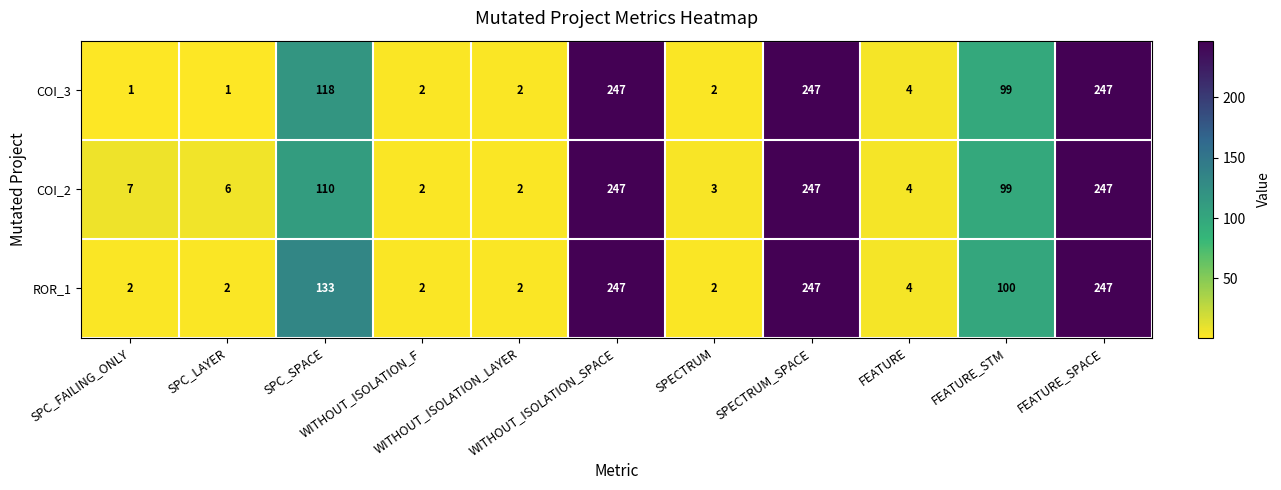

Which series has the largest range (max minus min)?

COI_3